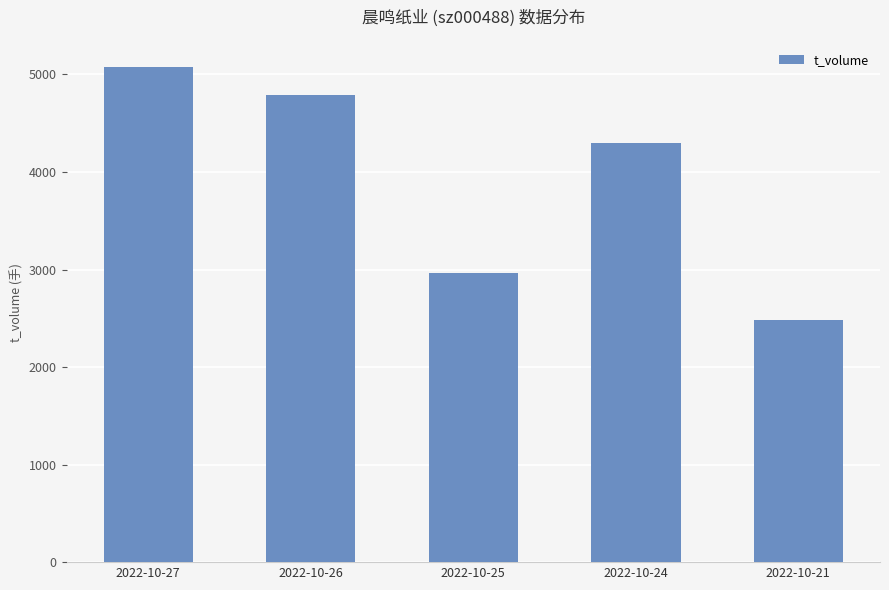

What is the greatest value displayed?

5073